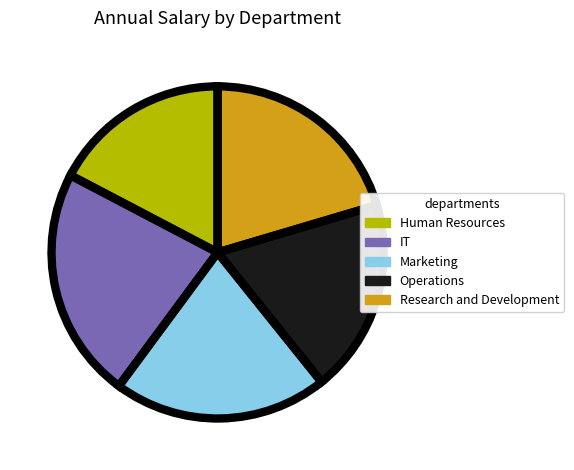

Rank the categories by value from highest to lowest.

IT, Marketing, Research and Development, Operations, Human Resources